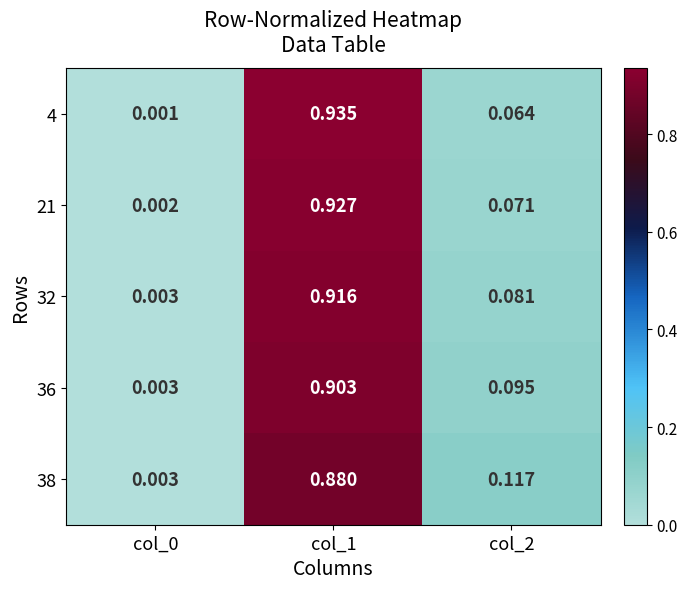

Is the value of 21 at col_1 greater than the value of 36 at col_0?

Yes